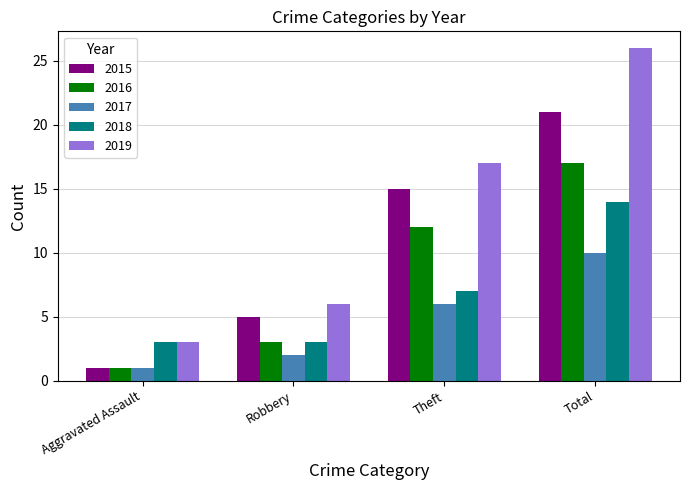

How many bars are there in total?

20